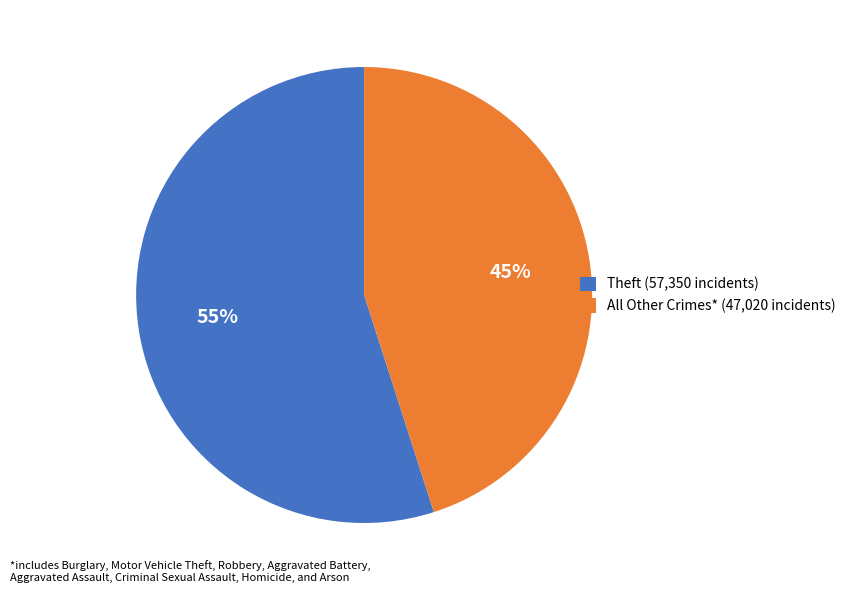

Which slice is the smallest?

All Other Crimes* (47,020 incidents)